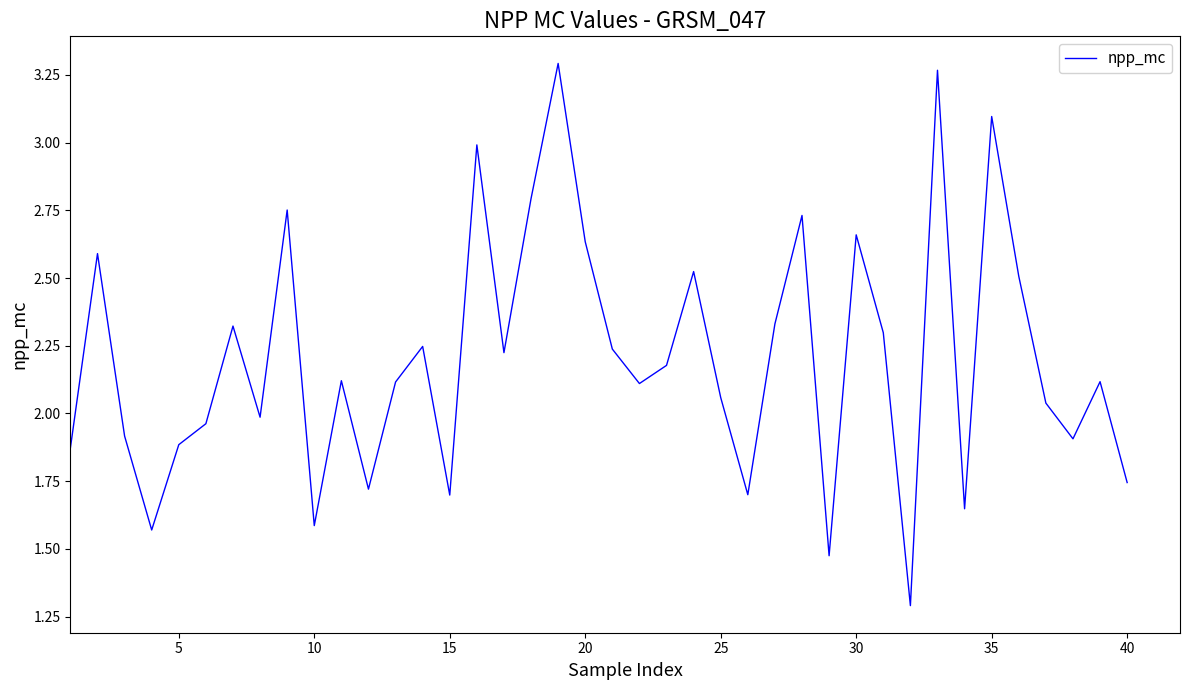

What is the minimum value shown in the chart?

1.3